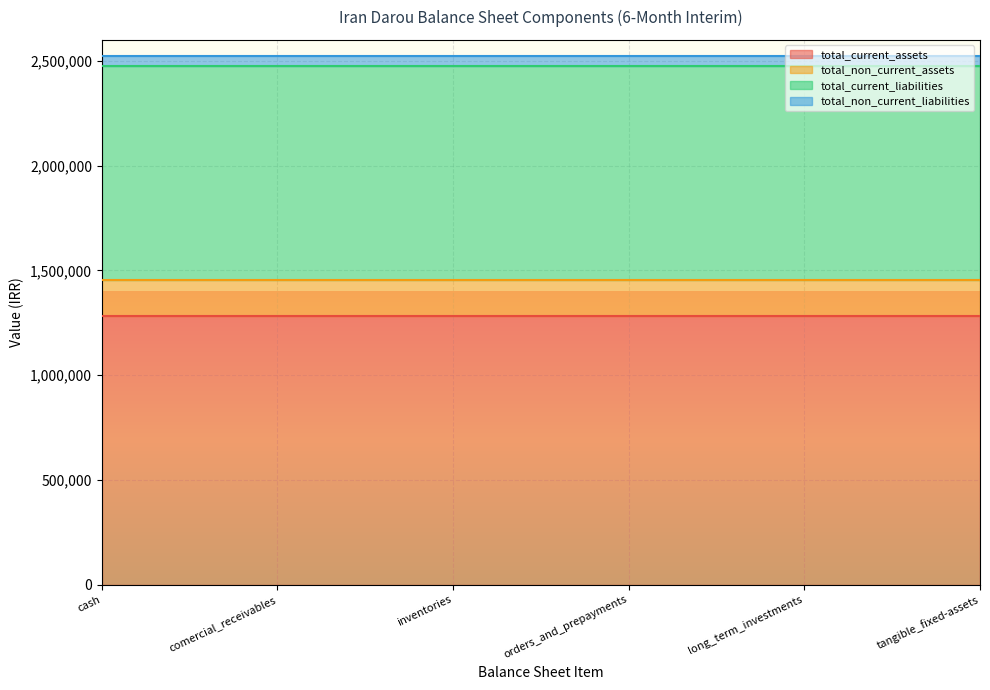

How many lines are shown in the chart?

4